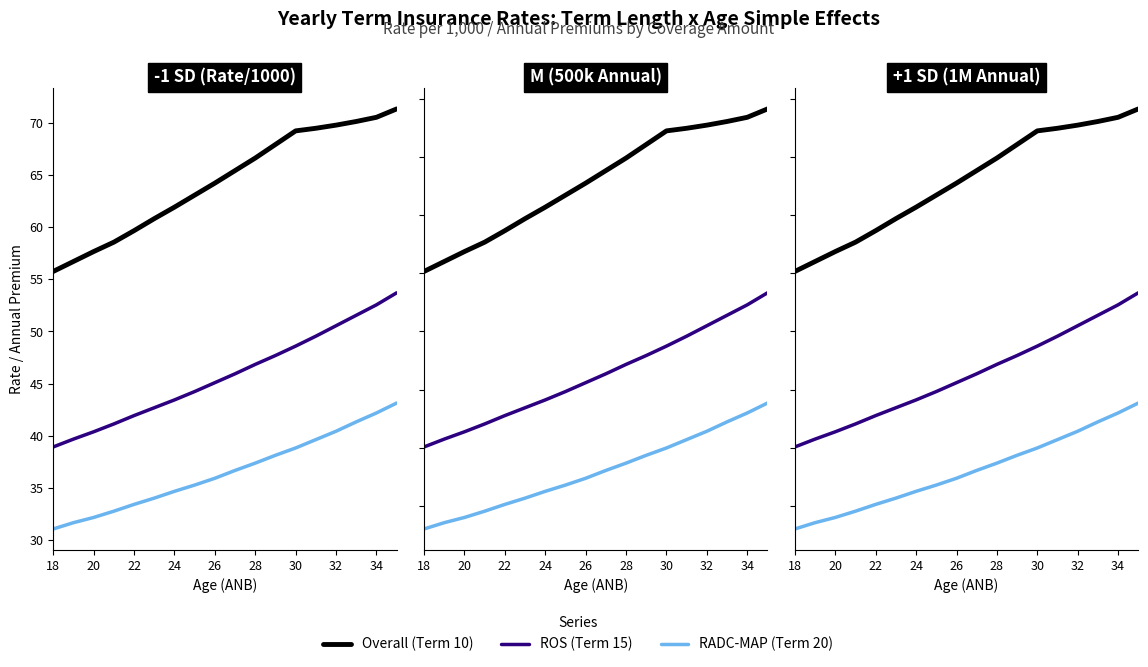

Which series has the largest total across all categories?

Overall (Term 10)